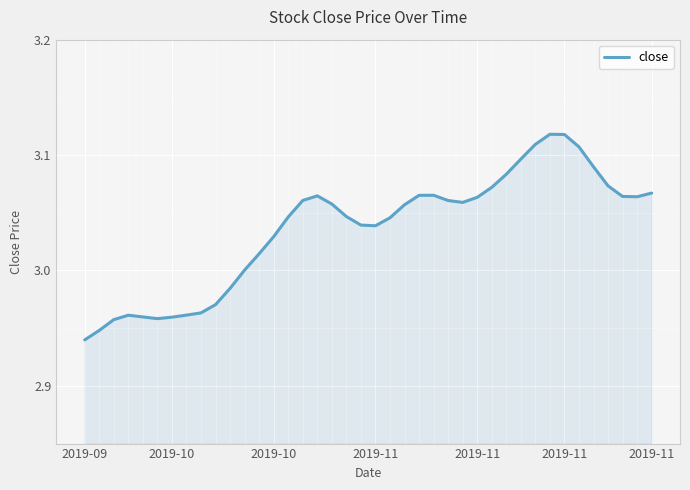

Does the chart display data point markers on the line(s)?

No